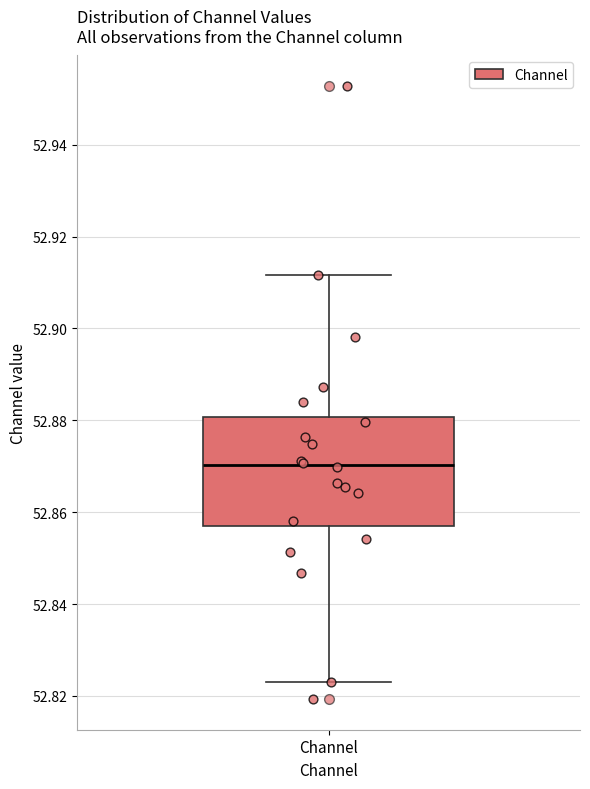

Transcribe this box plot: give where the median line is, the range the box spans, and where the two whiskers end, as read against the y-axis. The values are not printed on the chart, so give them approximately, as read against the axis.

median 52.870, box 52.858 to 52.880, whiskers 52.824 to 52.912